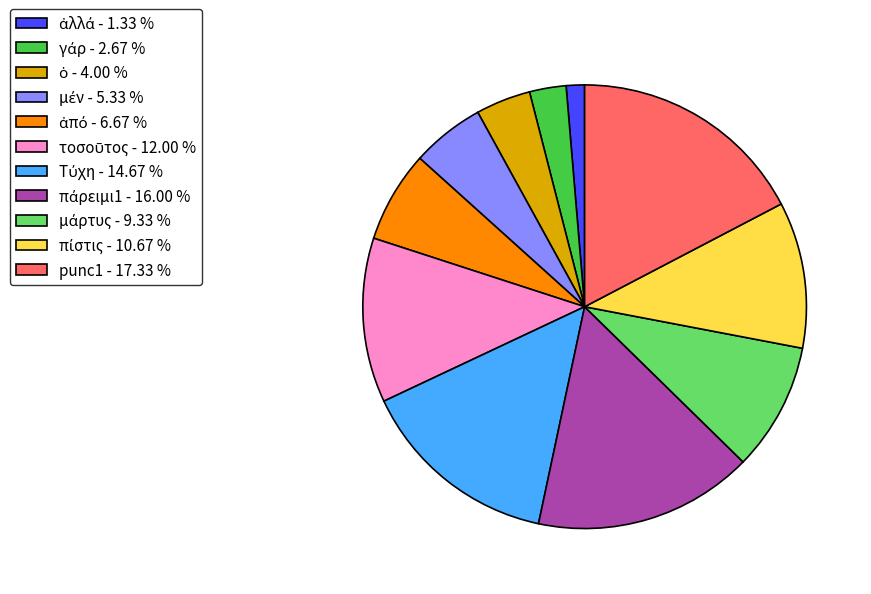

Is there a majority slice in this chart?

No